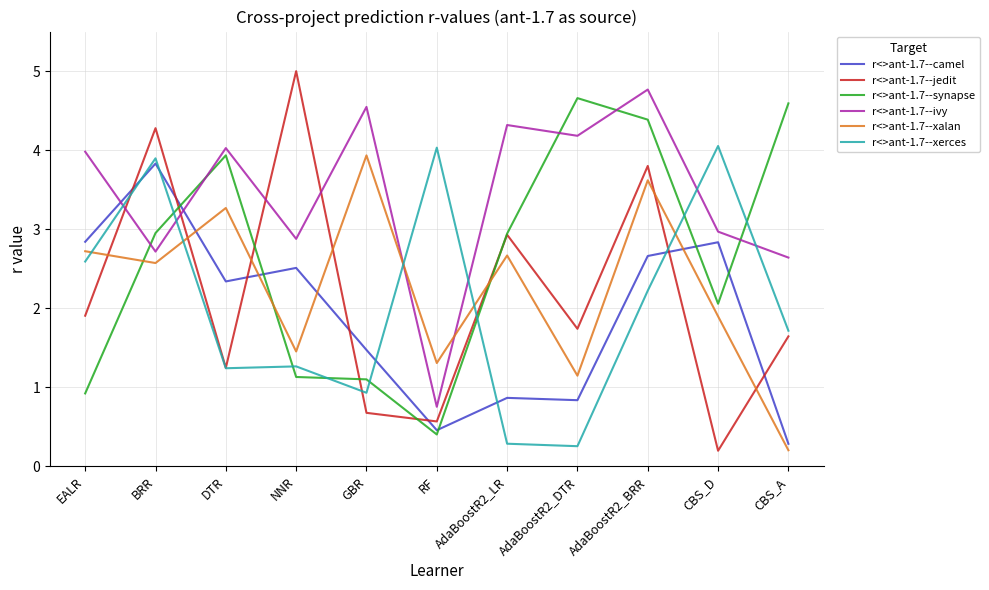

What is the sum of the r<>ant-1.7--synapse values at AdaBoostR2_LR and GBR?

4.0